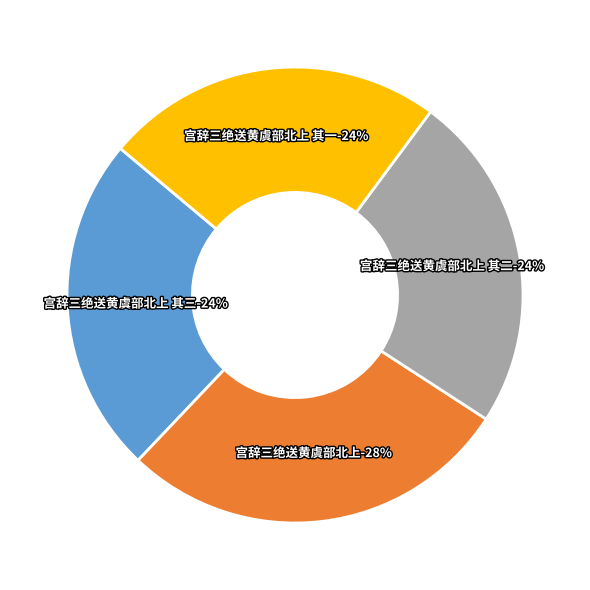

To the nearest percent, what percentage of the pie is 宫辞三绝送黄虞部北上?

28%